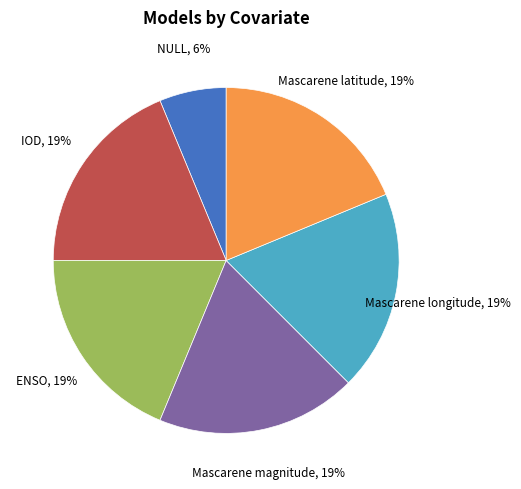

Is there any slice that represents more than half of the pie?

No